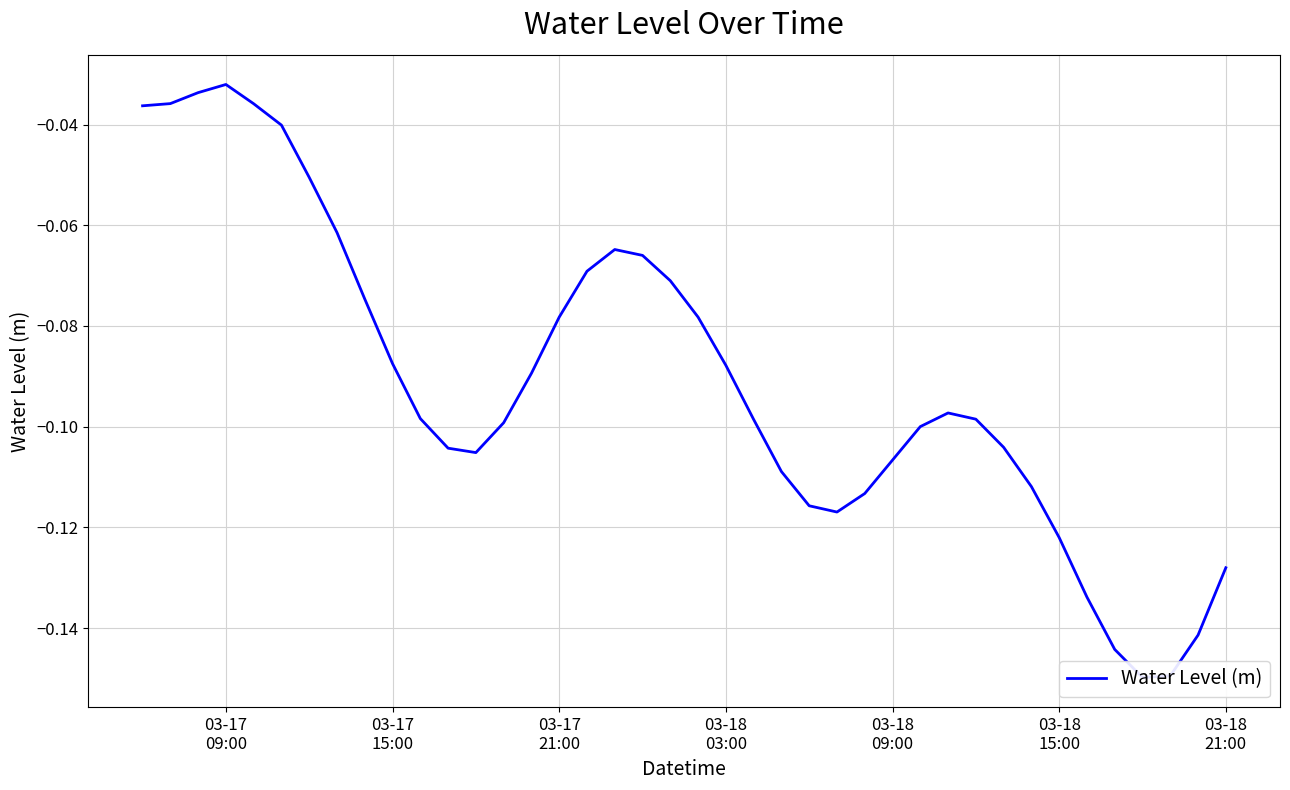

How many interior local peaks (higher than both neighbors) does the data have?

3